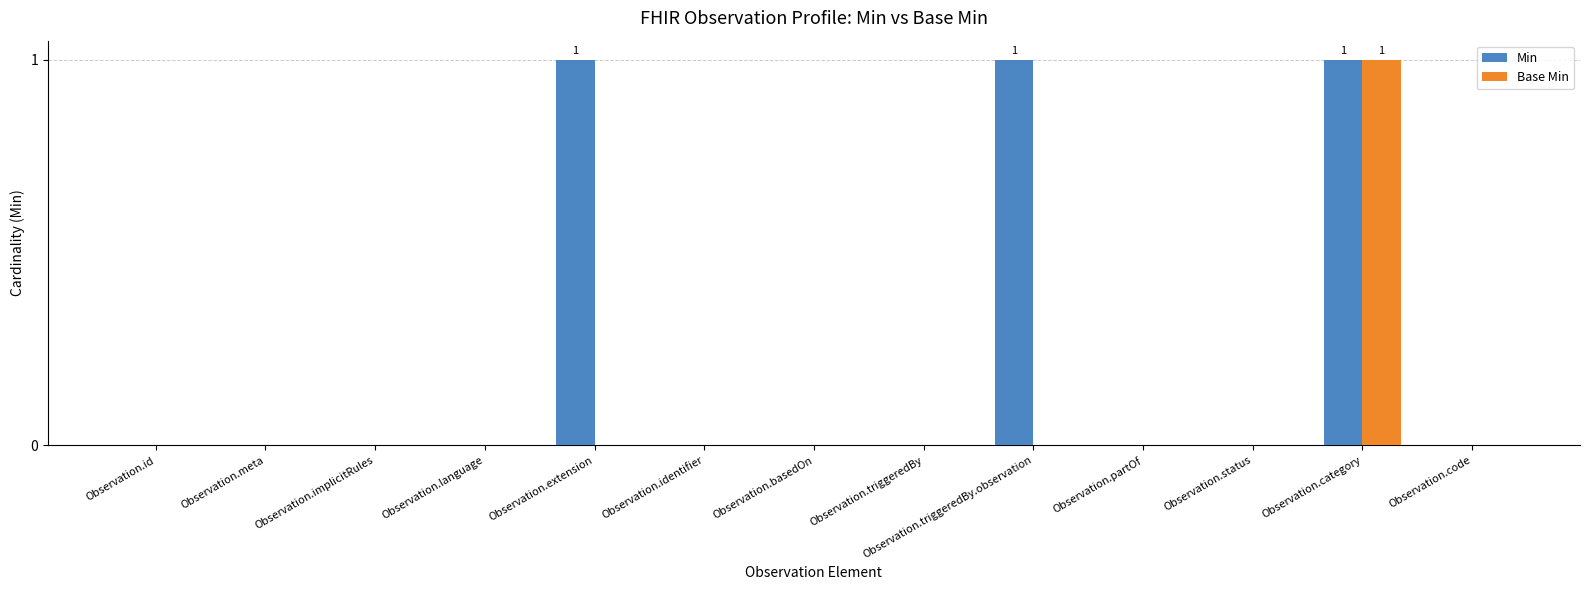

Count the number of data series in this chart.

2